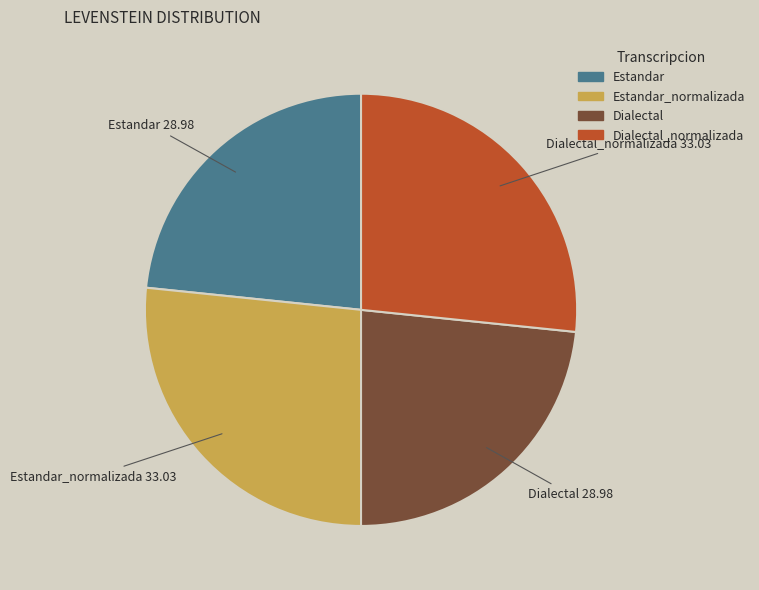

Is there any slice that represents more than half of the pie?

No